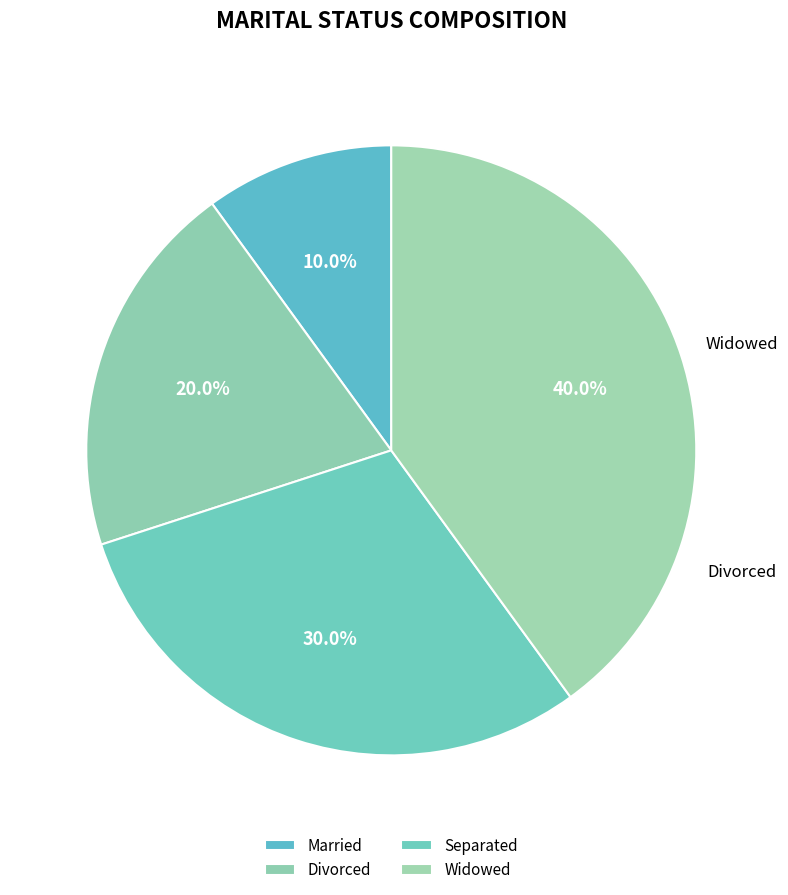

What percentage is the Separated slice, to the nearest percent?

30%